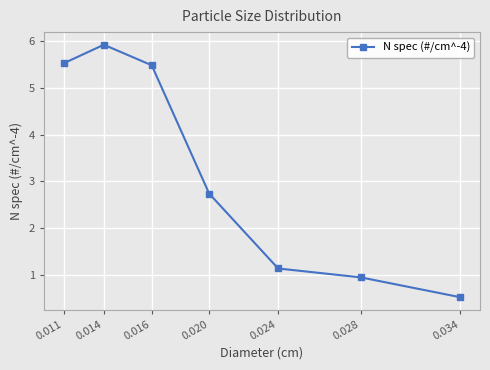

Reading left to right, extract all data points from this chart.

0.011=5.5	0.014=5.9	0.016=5.5	0.020=2.7	0.024=1.1	0.028=1.0	0.034=0.5